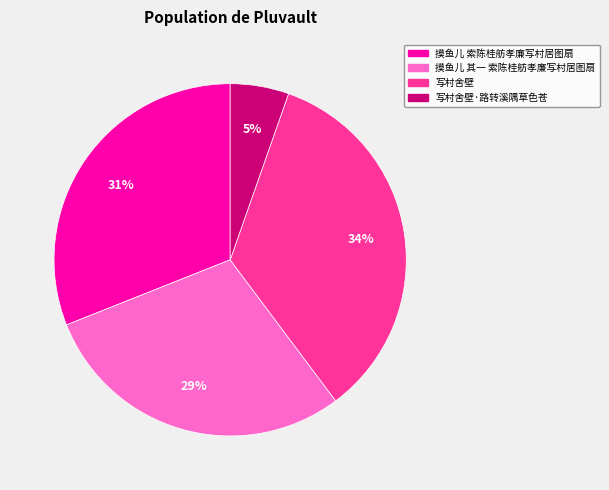

Does any single category account for the majority?

No